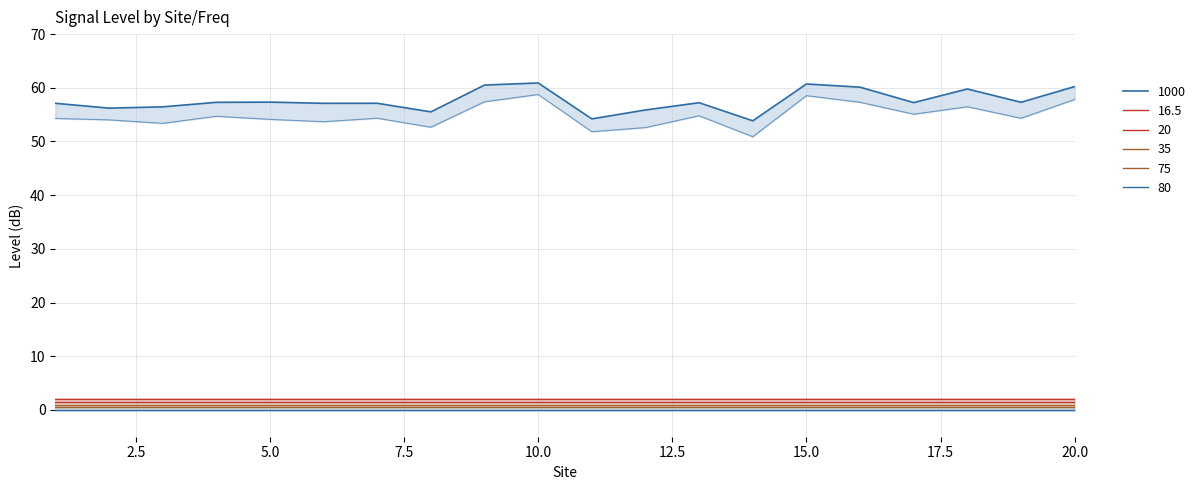

Reading right to left, extract all data points from this chart.

1000: 60.2	57.3	59.8	57.2	60.1	60.7	53.9	57.2	55.9	54.2	60.9	60.5	55.5	57.1	57.1	57.3	57.3	56.5	56.2	57.1
16.5: 0.0	0.0	0.0	0.0	0.0	0.0	0.0	0.0	0.0	0.0	0.0	0.0	0.0	0.0	0.0	0.0	0.0	0.0	0.0	0.0
20: 0.0	0.0	0.0	0.0	0.0	0.0	0.0	0.0	0.0	0.0	0.0	0.0	0.0	0.0	0.0	0.0	0.0	0.0	0.0	0.0
35: 0.0	0.0	0.0	0.0	0.0	0.0	0.0	0.0	0.0	0.0	0.0	0.0	0.0	0.0	0.0	0.0	0.0	0.0	0.0	0.0
75: 0.0	0.0	0.0	0.0	0.0	0.0	0.0	0.0	0.0	0.0	0.0	0.0	0.0	0.0	0.0	0.0	0.0	0.0	0.0	0.0
80: 0.0	0.0	0.0	0.0	0.0	0.0	0.0	0.0	0.0	0.0	0.0	0.0	0.0	0.0	0.0	0.0	0.0	0.0	0.0	0.0